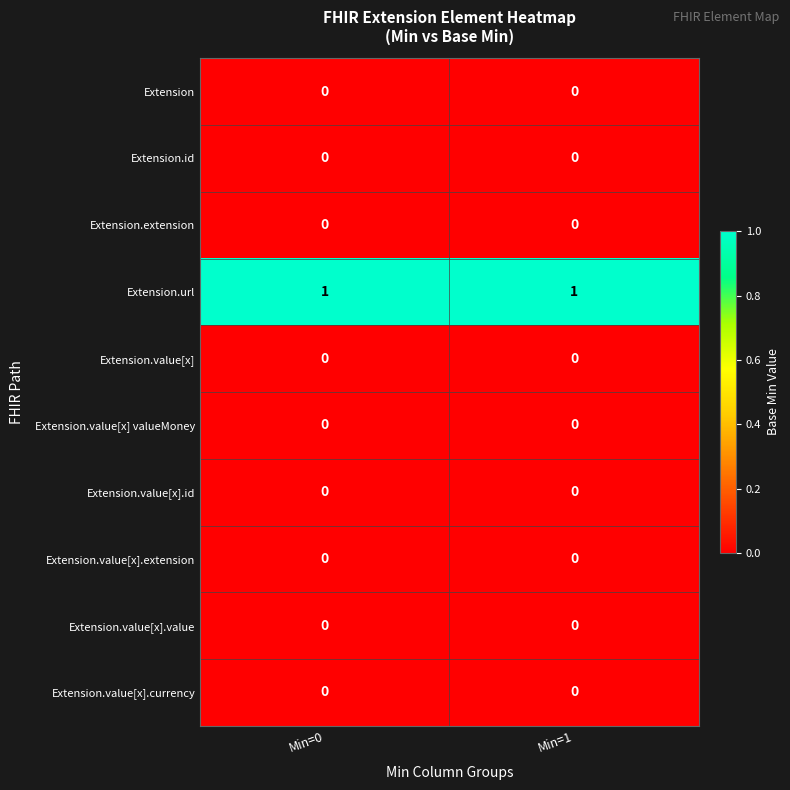

Reading right to left, extract all data points from this chart.

Extension: Min=1=0	Min=0=0
Extension.id: Min=1=0	Min=0=0
Extension.extension: Min=1=0	Min=0=0
Extension.url: Min=1=1	Min=0=1
Extension.value[x]: Min=1=0	Min=0=0
Extension.value[x] valueMoney: Min=1=0	Min=0=0
Extension.value[x].id: Min=1=0	Min=0=0
Extension.value[x].extension: Min=1=0	Min=0=0
Extension.value[x].value: Min=1=0	Min=0=0
Extension.value[x].currency: Min=1=0	Min=0=0